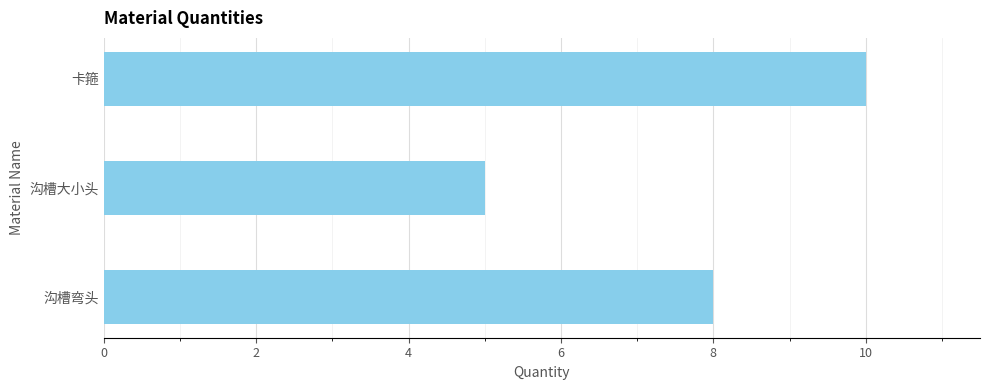

What is the sum of all values?

23